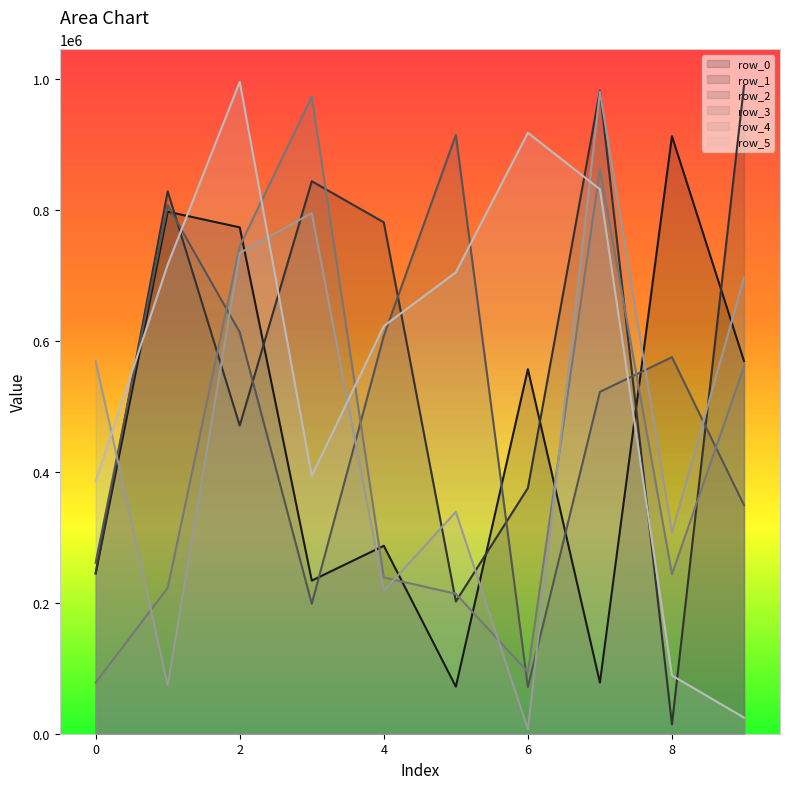

Reading left to right, what are all the values shown in this chart?

row_0: 0=245165	1=797469	2=773548	3=233924	4=287100	5=71859	6=556912	7=78121	8=912766	9=569402
row_1: 0=244904	1=828532	2=470741	3=843990	4=781179	5=202039	6=375289	7=982341	8=14302	9=989398
row_2: 0=261223	1=807079	2=613294	3=198483	4=607722	5=914591	6=71406	7=522224	8=575225	9=349140
row_3: 0=78079	1=222985	2=744778	3=973203	4=238700	5=213795	6=94243	7=862541	8=243669	9=560508
row_4: 0=568779	1=74181	2=734396	3=795432	4=218339	5=338931	6=6594	7=980622	8=307353	9=696712
row_5: 0=385906	1=716651	2=995771	3=393854	4=622739	5=704754	6=917975	7=831697	8=88977	9=24630